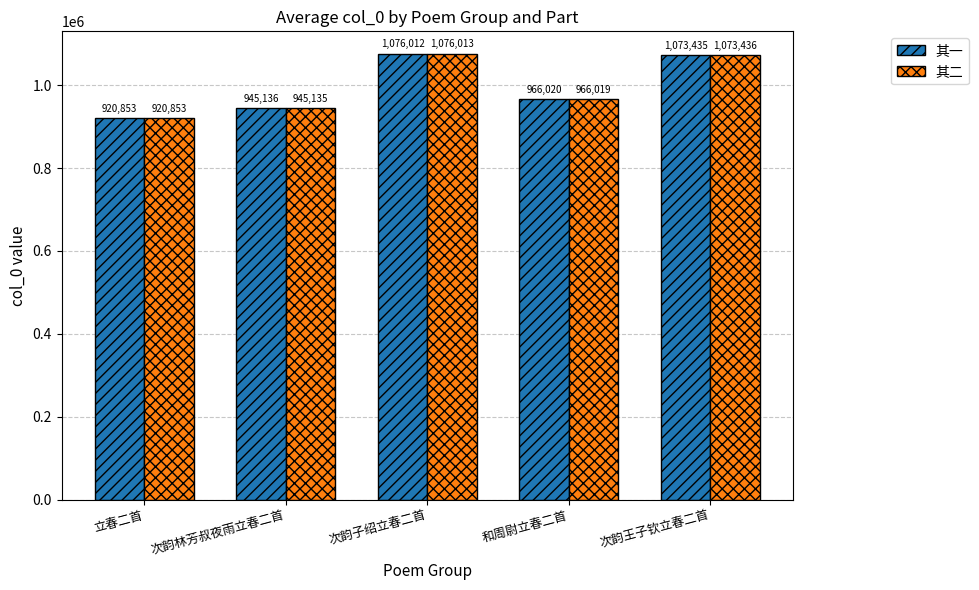

What is the label of the 4th bar from the left?

和周尉立春二首